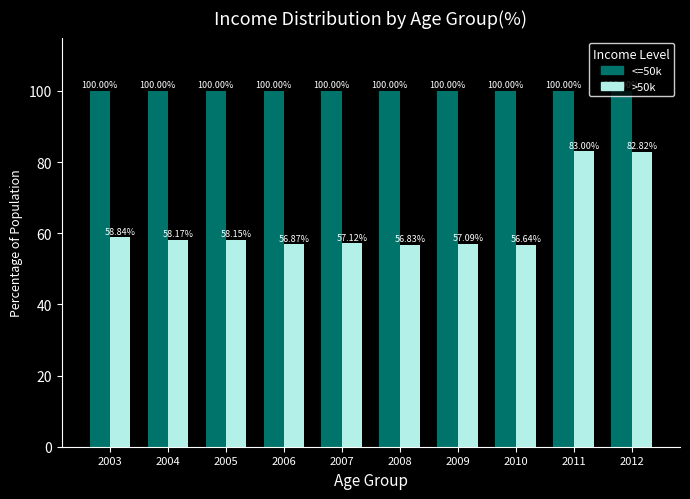

At which category is the sum across all series the highest?

2011